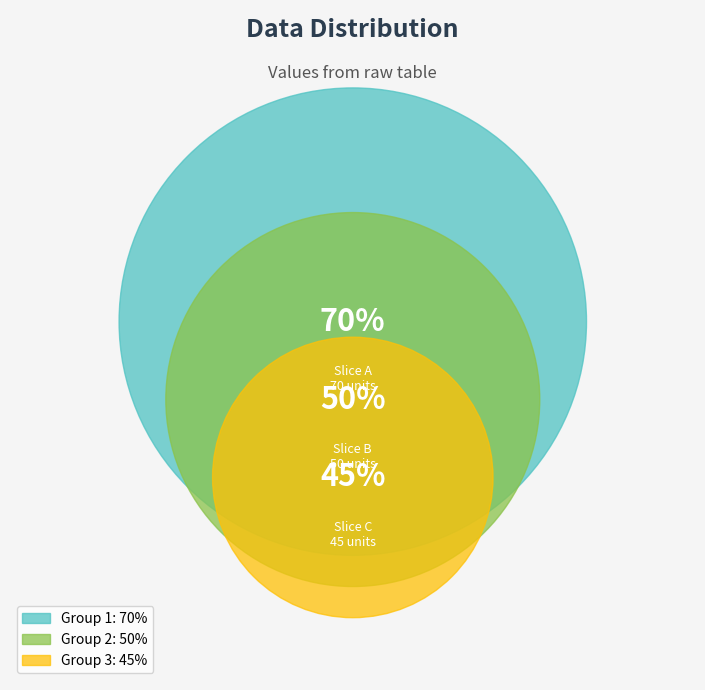

How many segments does this pie chart have?

3